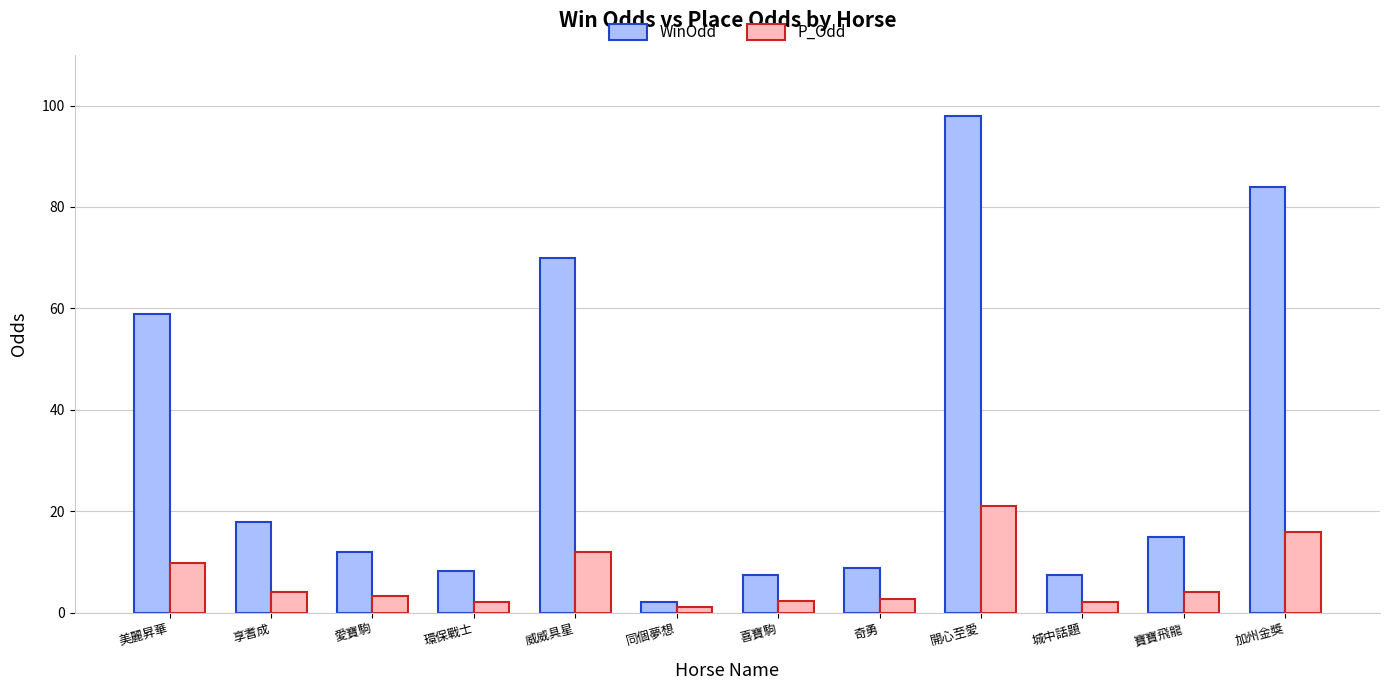

How many categories are shown in the chart?

12